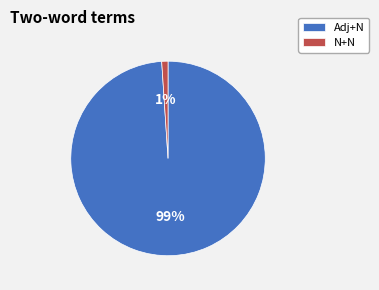

Do N+N and Adj+N together represent more than half of the pie?

Yes